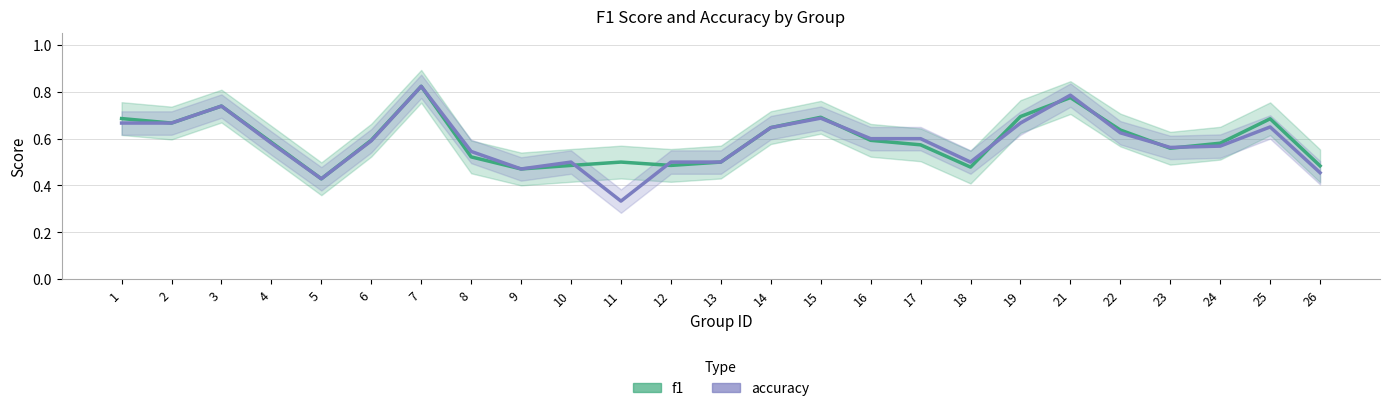

The f1 series shows 0.6 at 24. True or false?

True